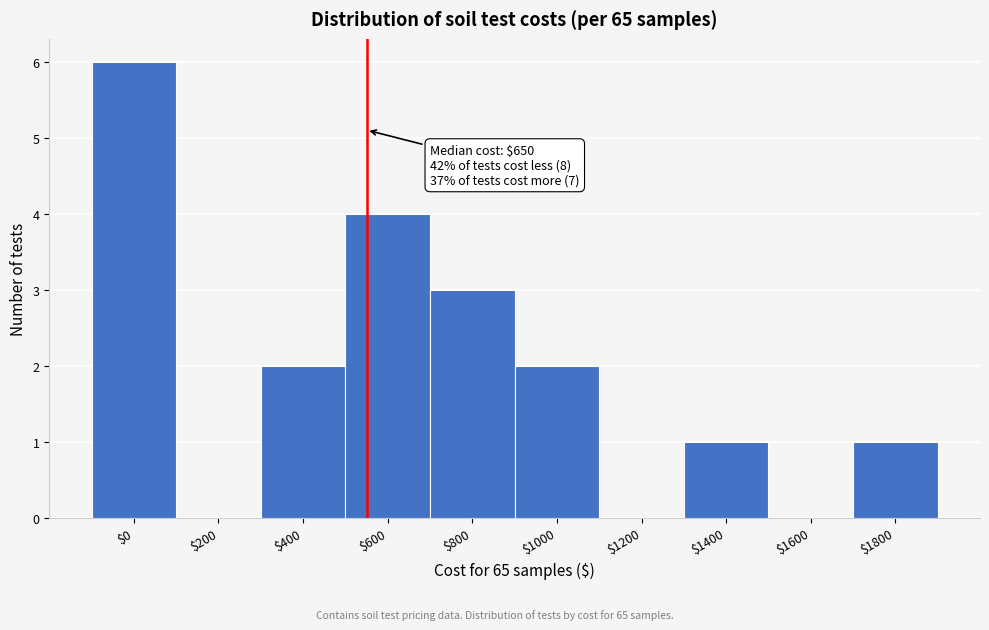

At which category does the chart reach its peak across all series?

$0